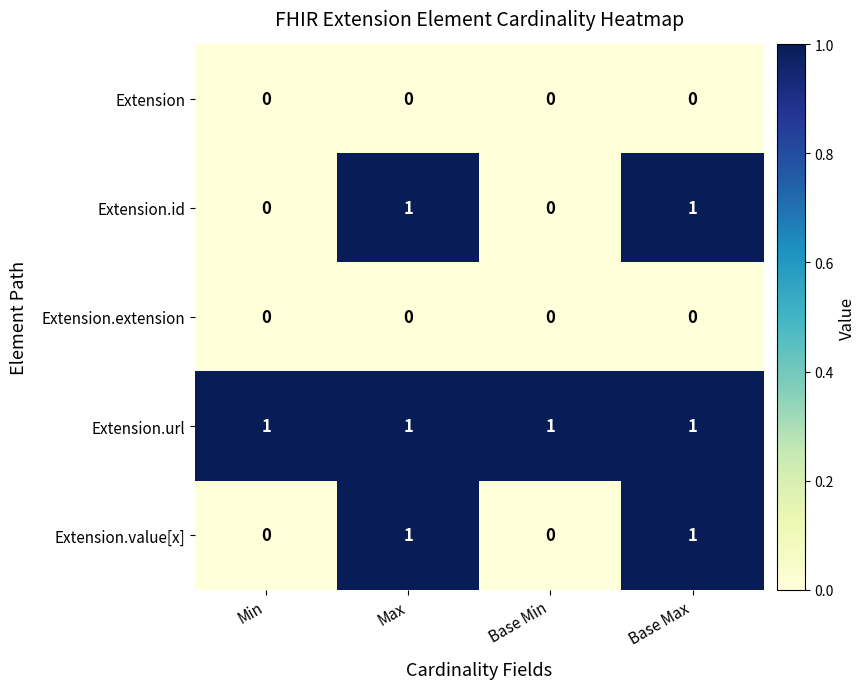

Reading left to right, extract all data points from this chart.

Extension: 0	0	0	0
Extension.id: 0	1	0	1
Extension.extension: 0	0	0	0
Extension.url: 1	1	1	1
Extension.value[x]: 0	1	0	1